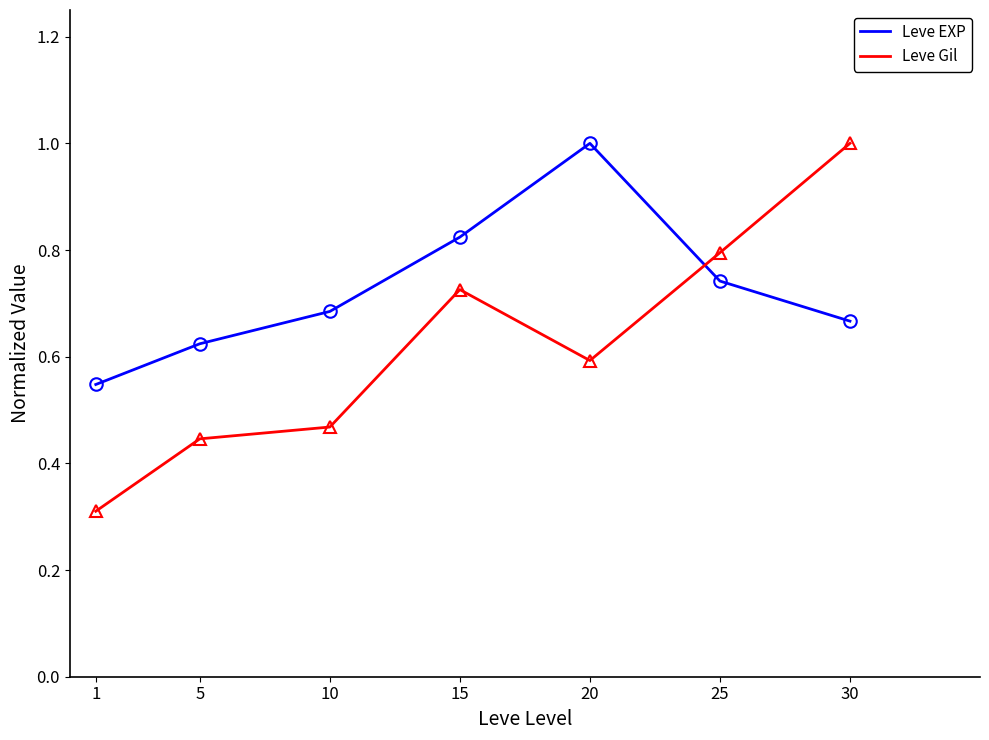

True or false: Leve EXP has a value of 0.2 at 10.

False